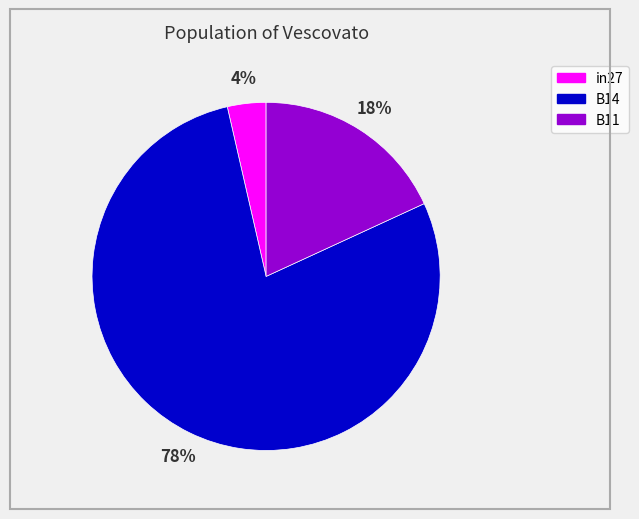

The B11 slice represents 27% of the pie. True or false?

False